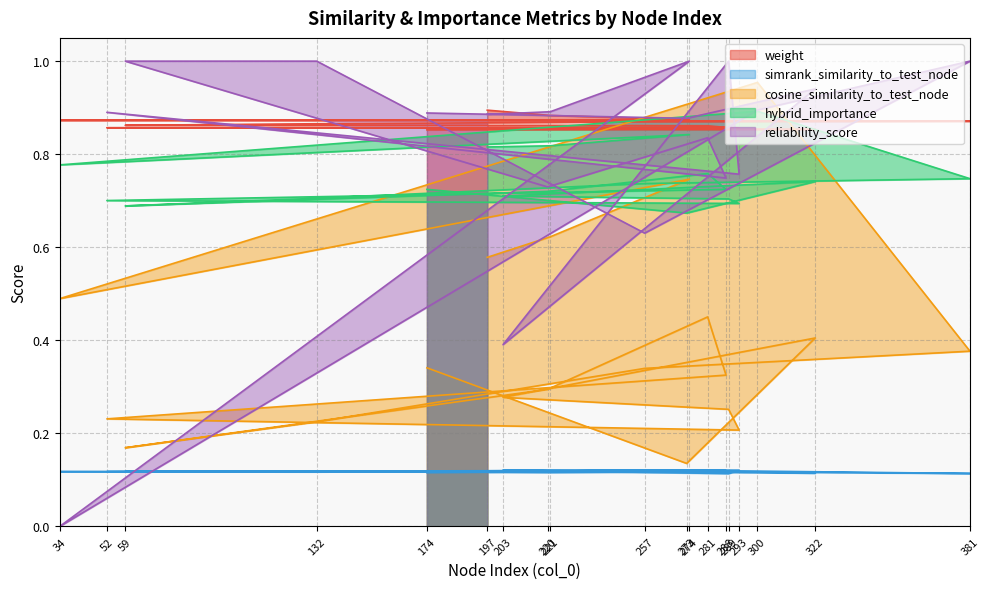

Rank the series at 288 from highest to lowest value.

weight, reliability_score, hybrid_importance, cosine_similarity_to_test_node, simrank_similarity_to_test_node